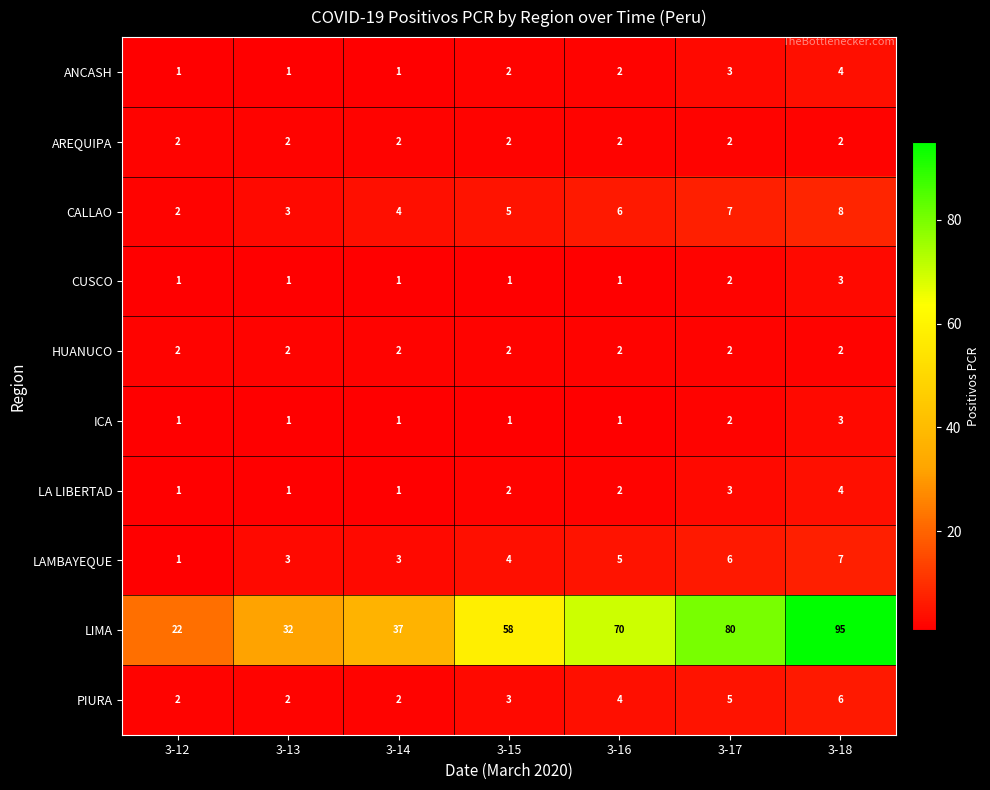

The ICA series shows 2 at 3-18. True or false?

False